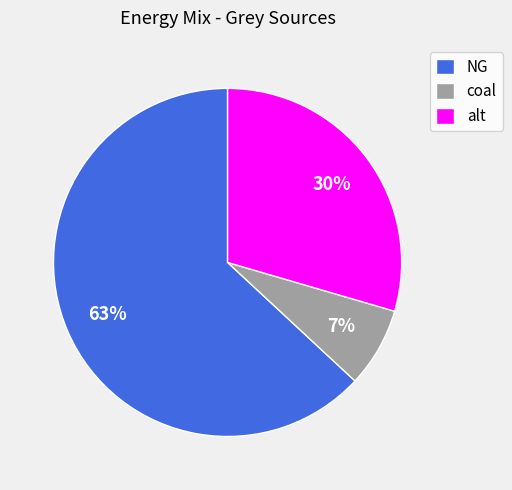

Which slice is the largest?

NG